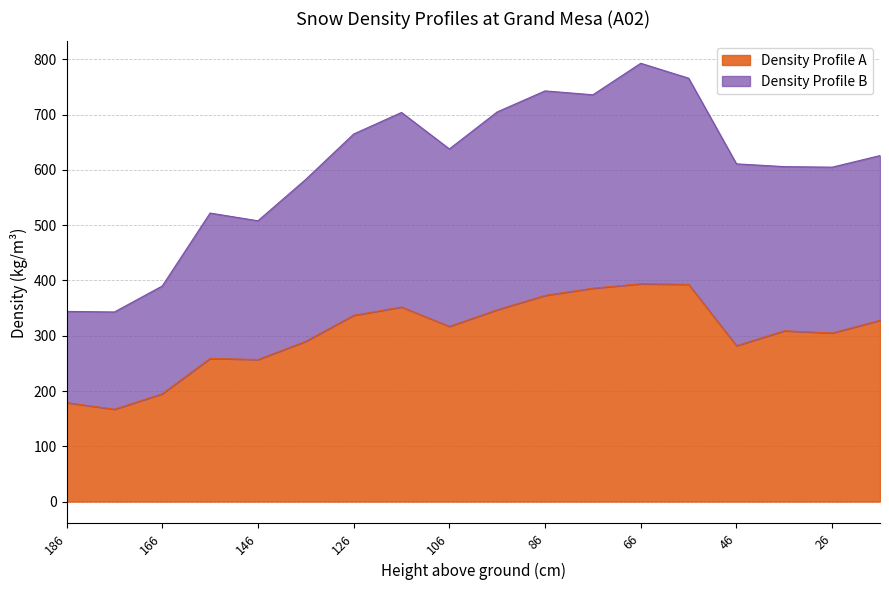

At how many categories does at least one series exceed 631?

8